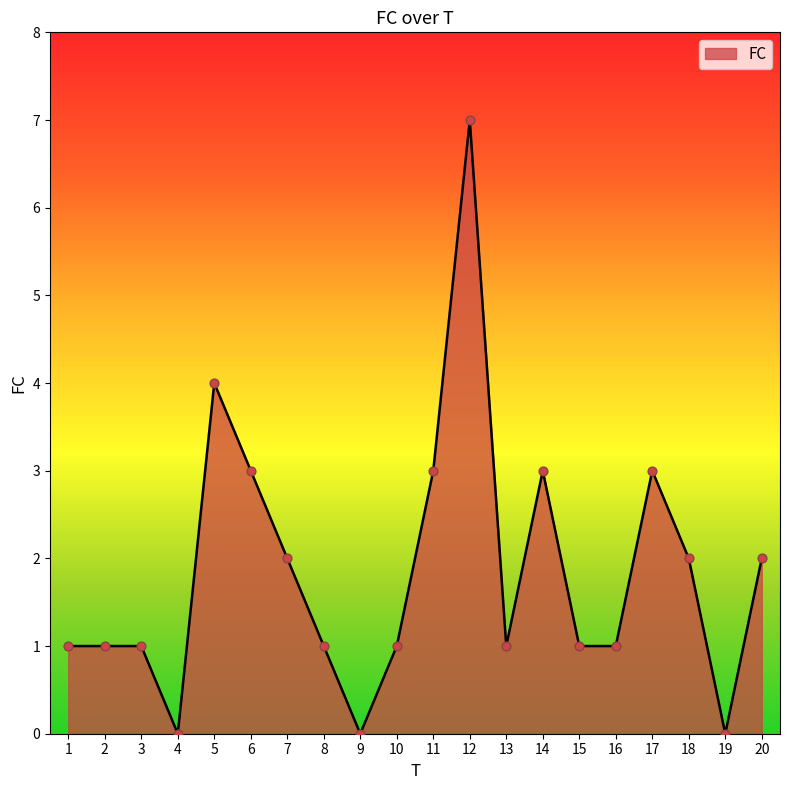

Between 1 and 9, which is larger?

1